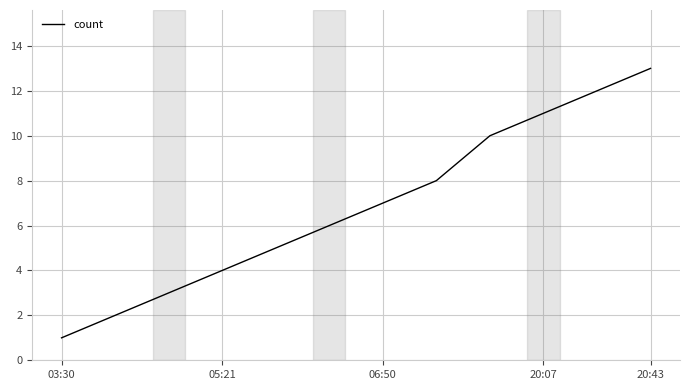

What is the average value?

7